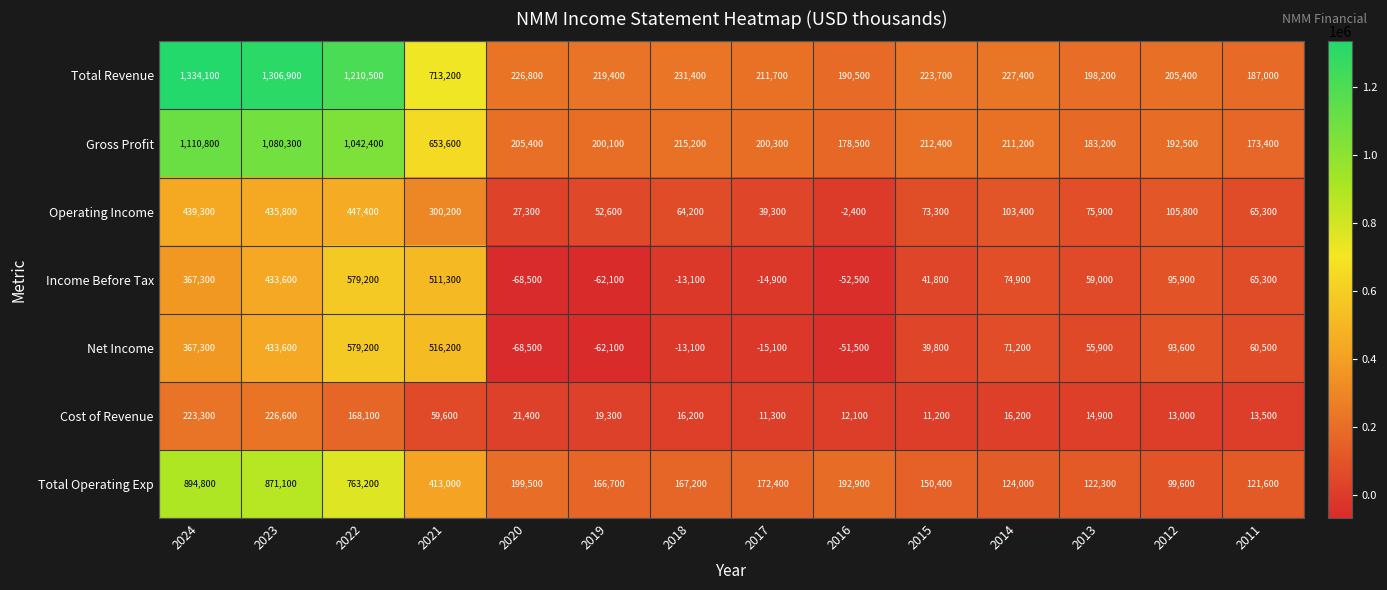

What is the difference between the Income Before Tax values at 2012 and 2022?

483300